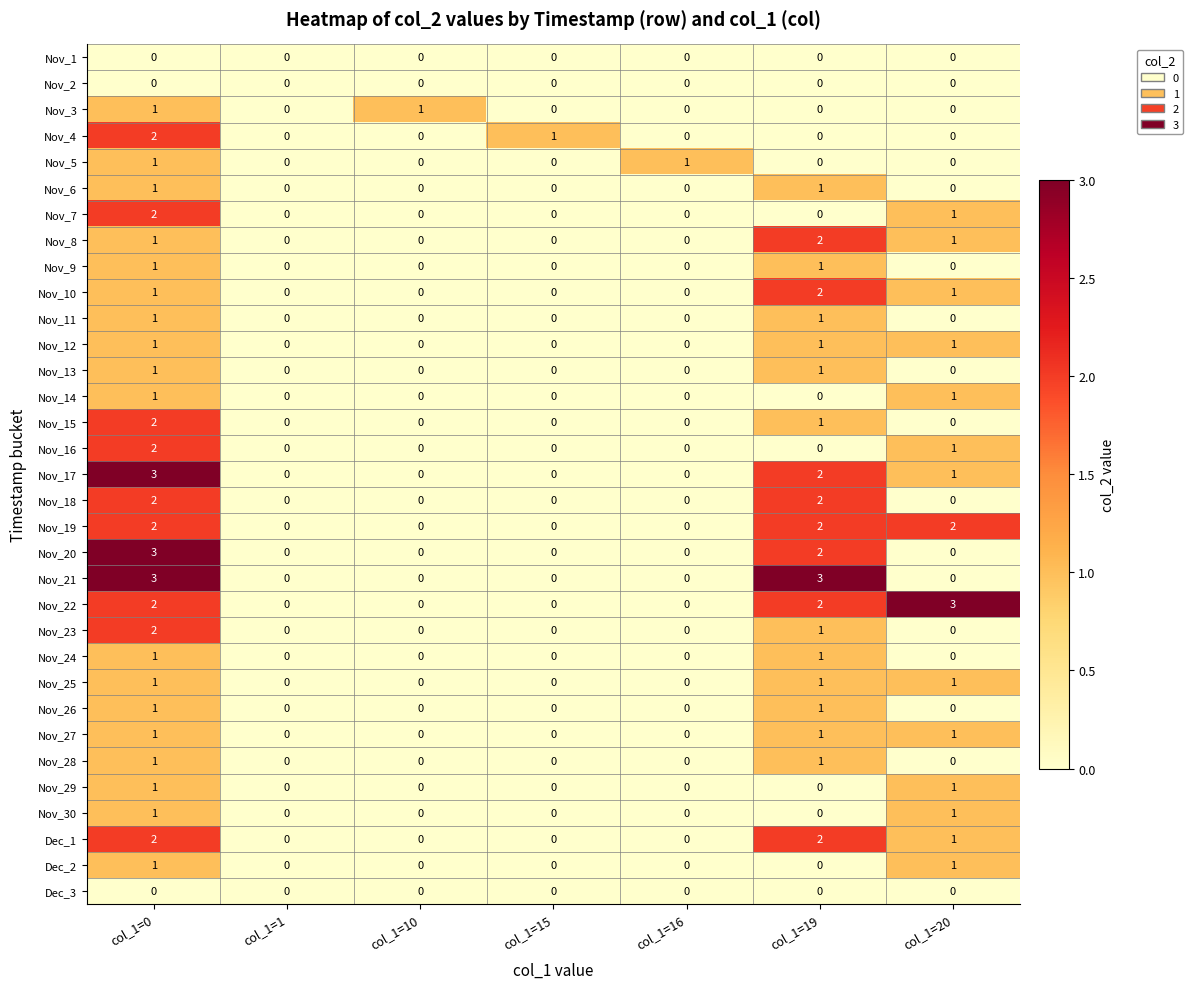

Which series has the largest total across all categories?

Nov_22